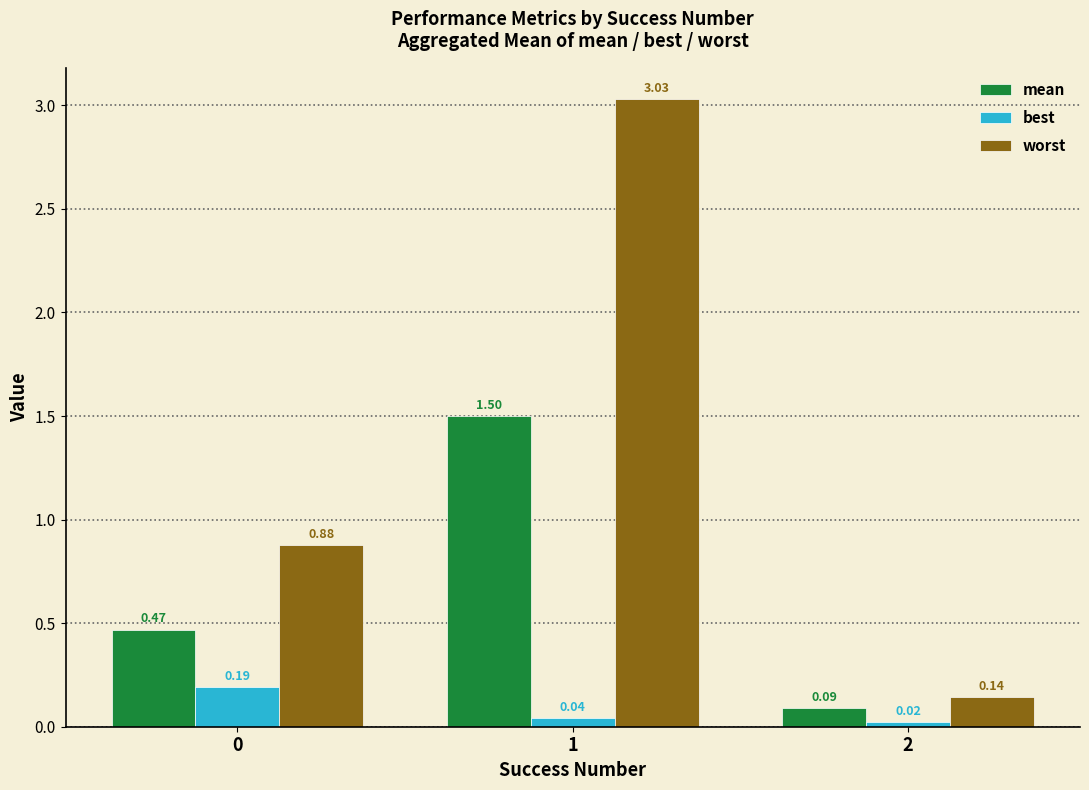

What is the difference between the maximum and minimum values in the mean series?

1.4